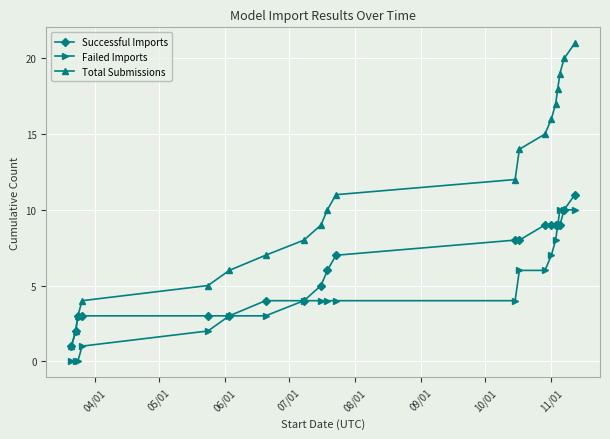

True or false: Failed Imports and Total Submissions intersect in this chart.

False